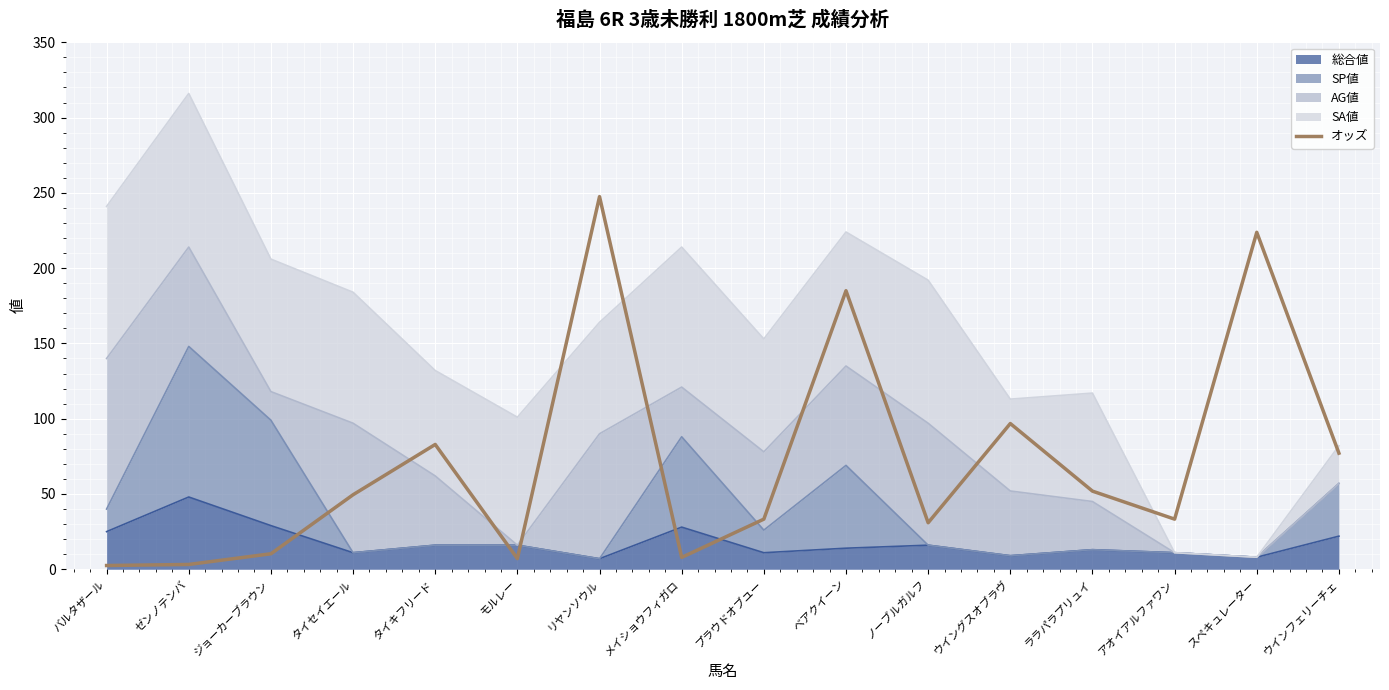

What value does the data have at ジョーカーブラウン?

10.3